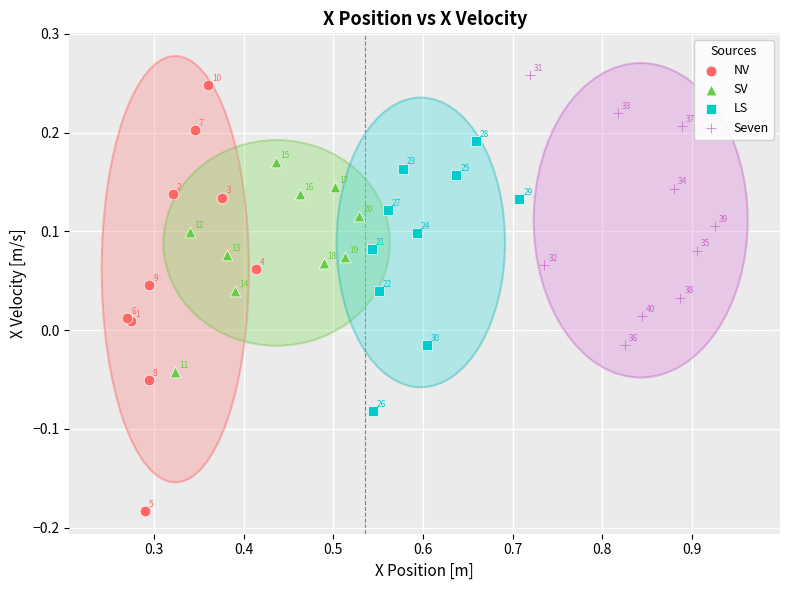

Which series contains the highest Y value?

Seven